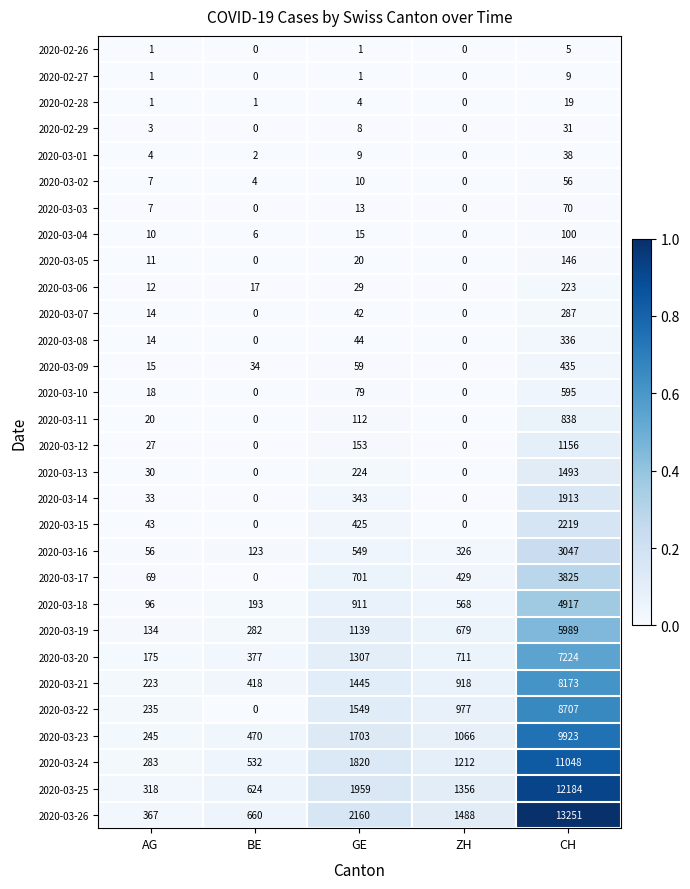

Is it true that 2020-03-12 equals 0 at ZH?

True